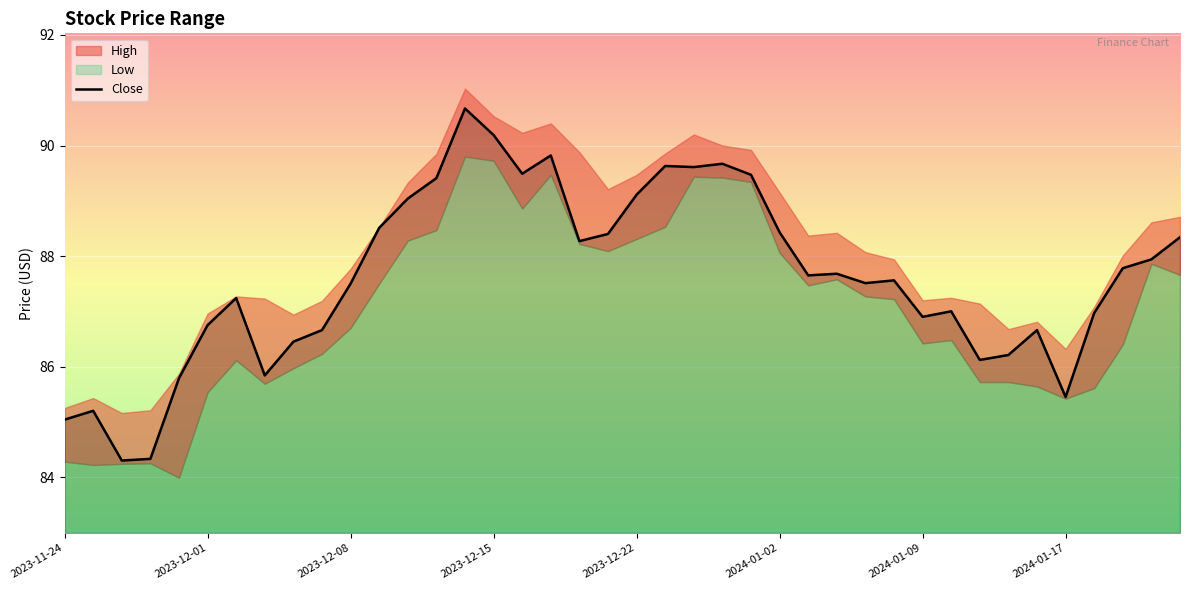

How many interior local peaks (higher than both neighbors) does the data have?

10